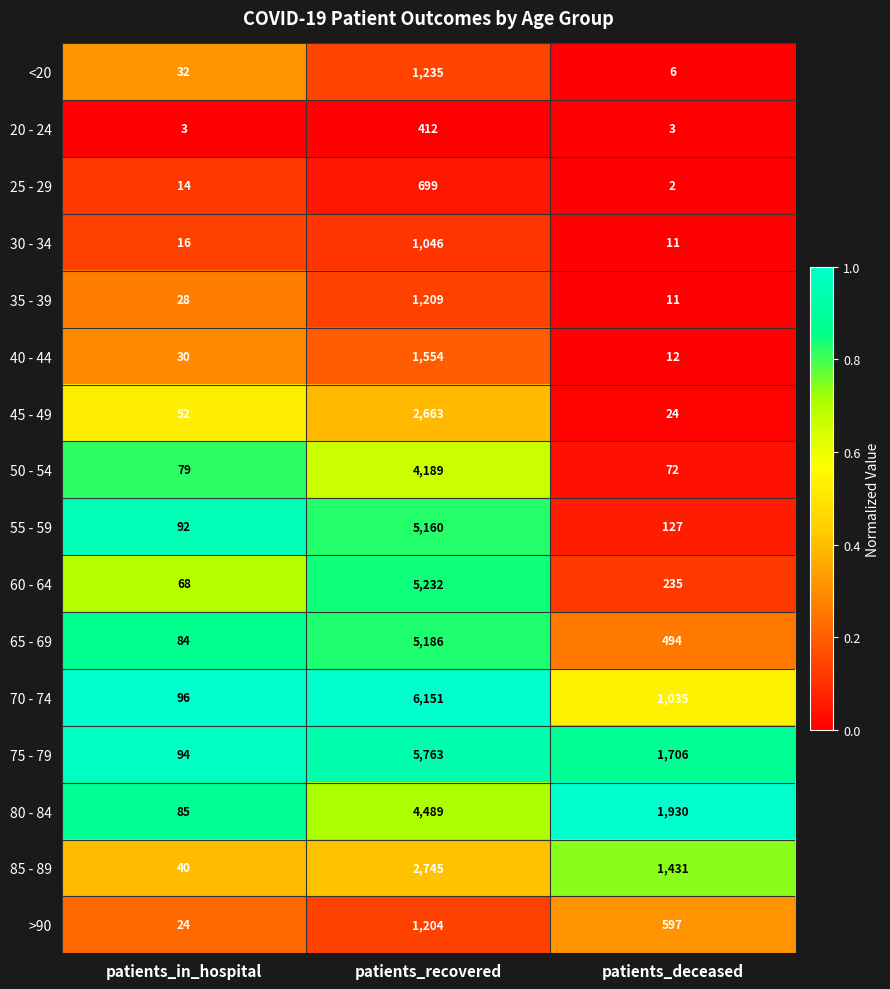

Which series has the largest total across all categories?

75 - 79